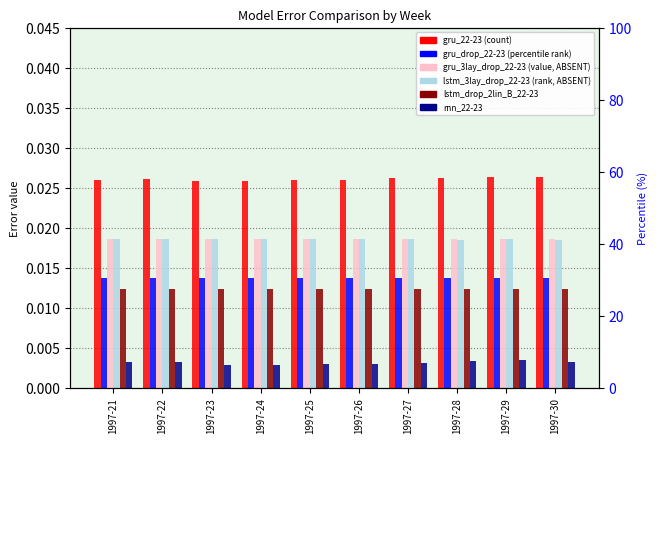

Does the chart contain any negative values?

No